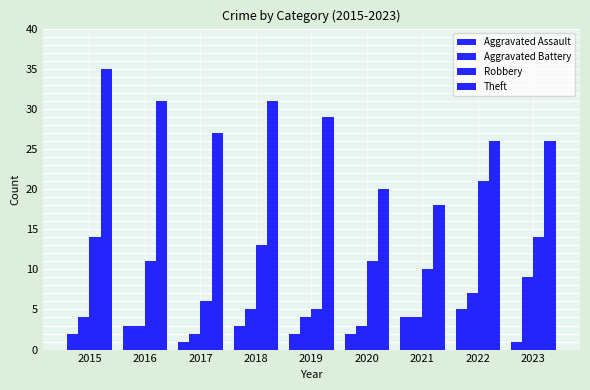

What is the total value across all series at 2016?

48